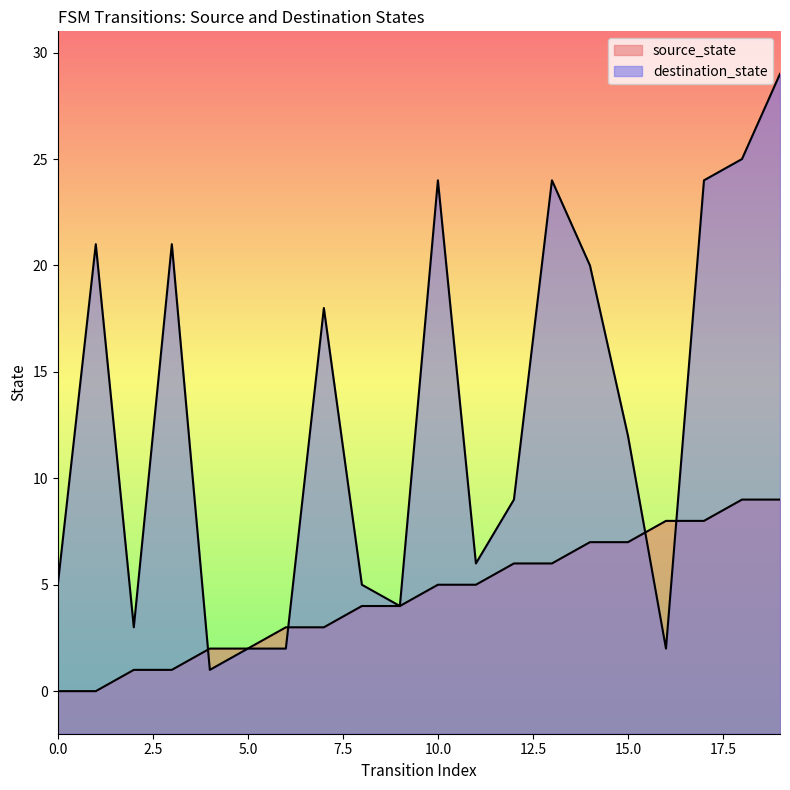

How many values in source_state are above zero?

18